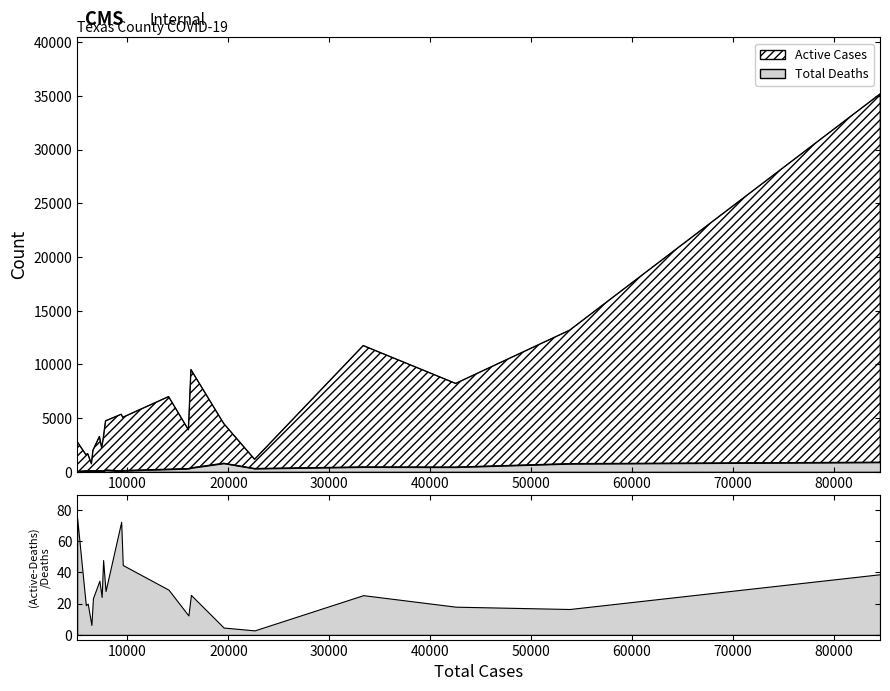

What are all the series names shown in the legend?

Active Cases, Total Deaths